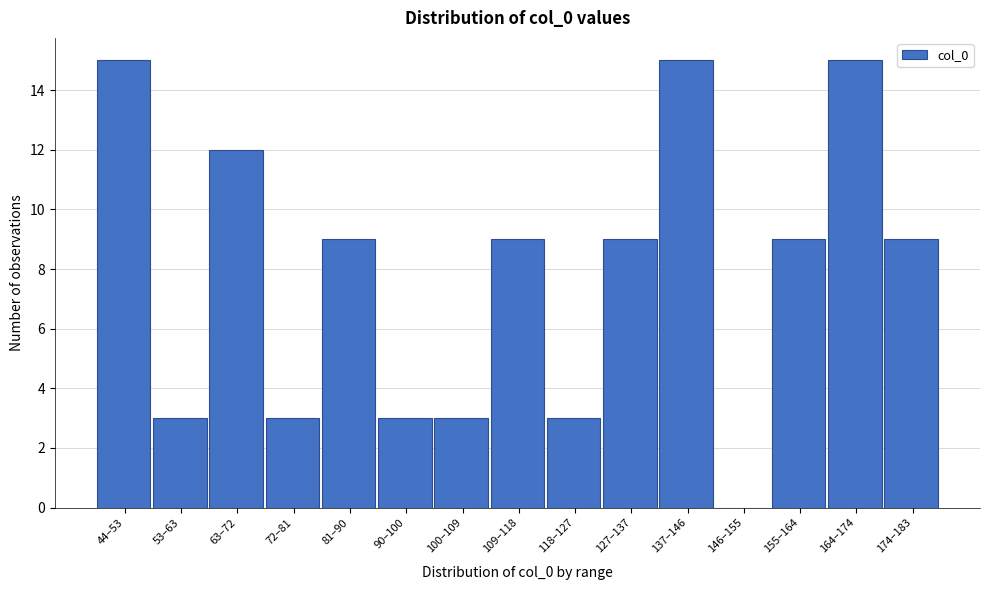

Reading right to left, list all the values displayed in this chart.

174–183=9	164–174=15	155–164=9	146–155=0	137–146=15	127–137=9	118–127=3	109–118=9	100–109=3	90–100=3	81–90=9	72–81=3	63–72=12	53–63=3	44–53=15